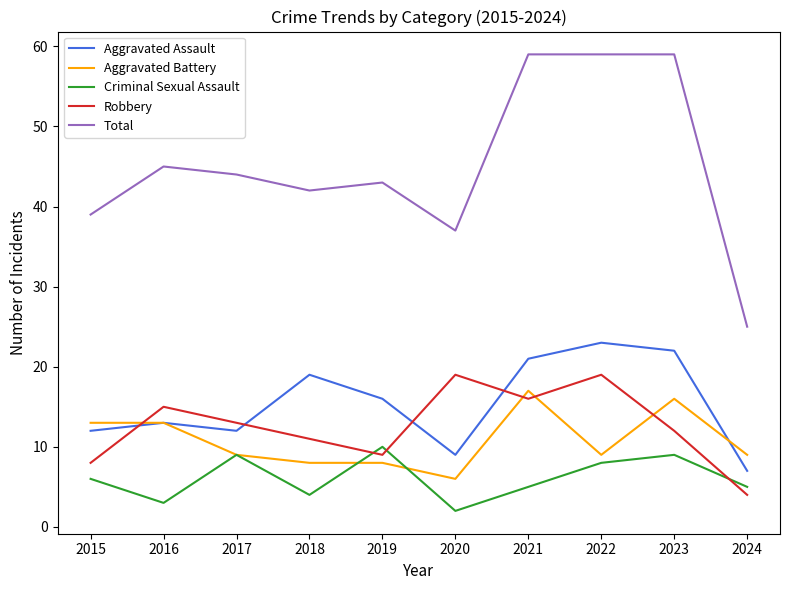

What is the sum of the Aggravated Assault values at 2024 and 2016?

20